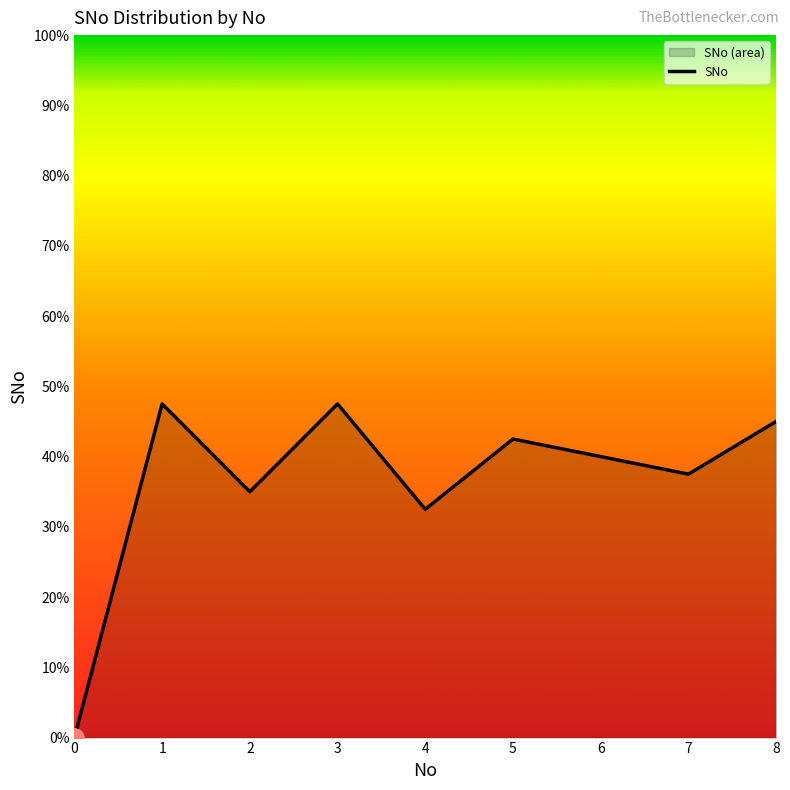

Rank the categories by value from lowest to highest.

0, 4, 2, 7, 6, 5, 8, 1, 3